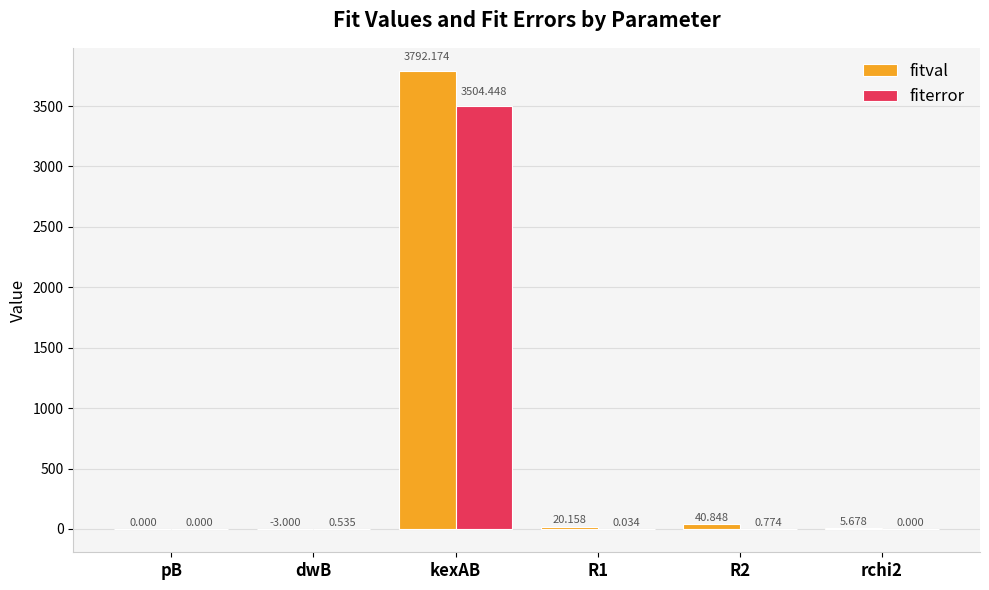

Which series changed the most between dwB and R1?

fitval